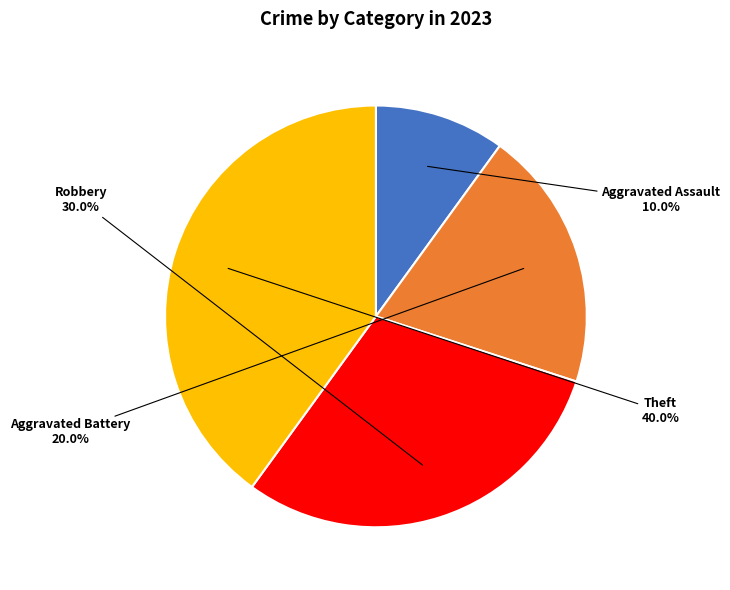

Between Aggravated Battery and Robbery, which is larger?

Robbery